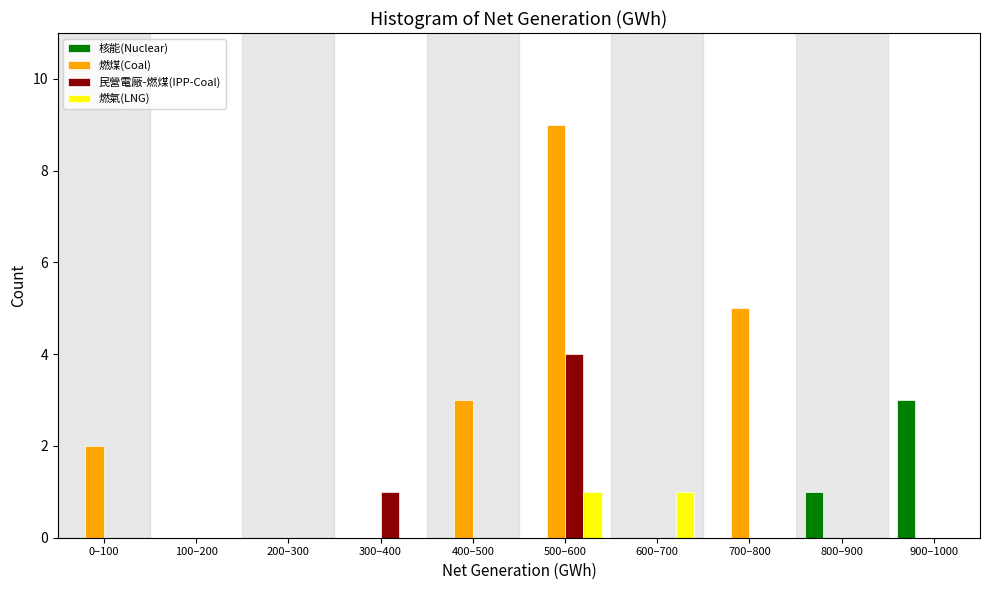

Which series changed the most between 200–300 and 600–700?

燃氣(LNG)